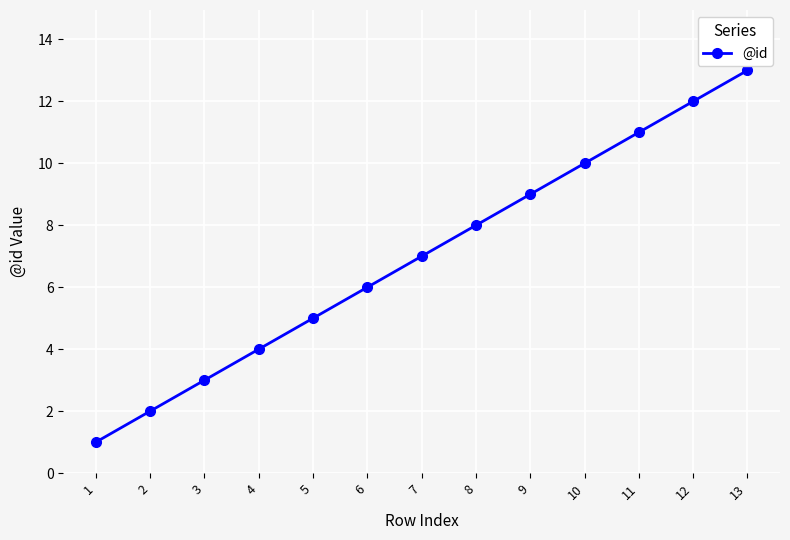

What is the value of the 5th point from the left?

5